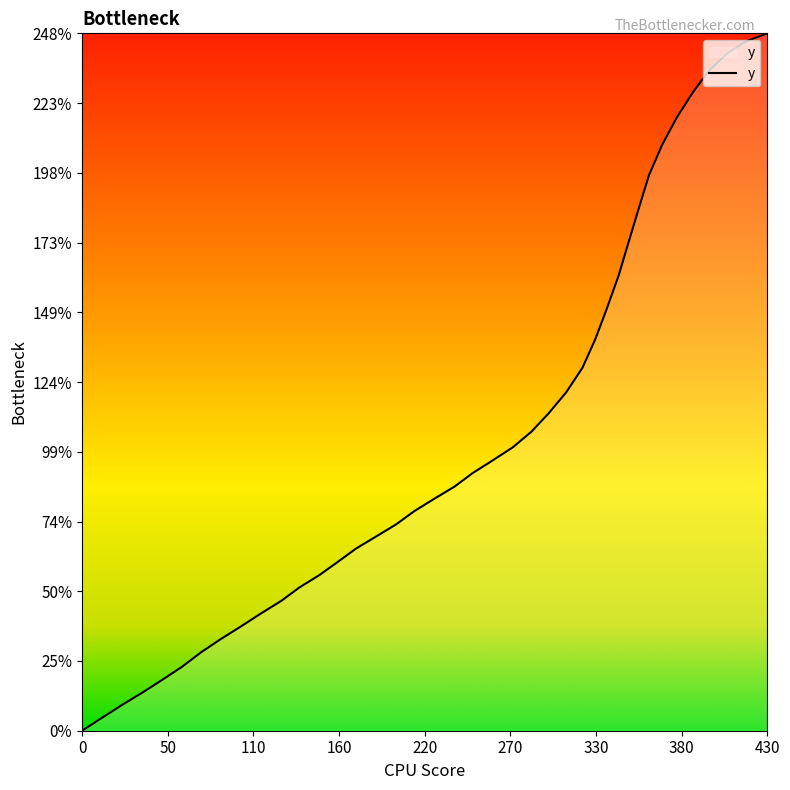

How many values exceed 91?

20